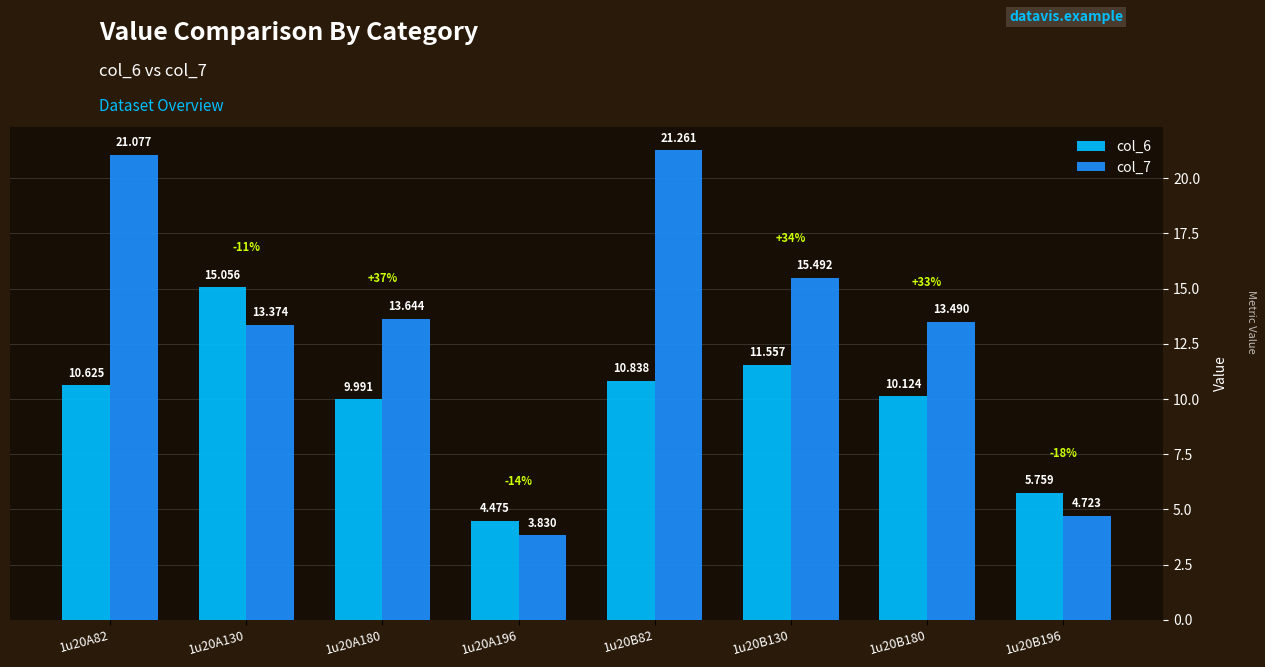

The col_7 series shows 15.5 at 1u20B130. True or false?

True